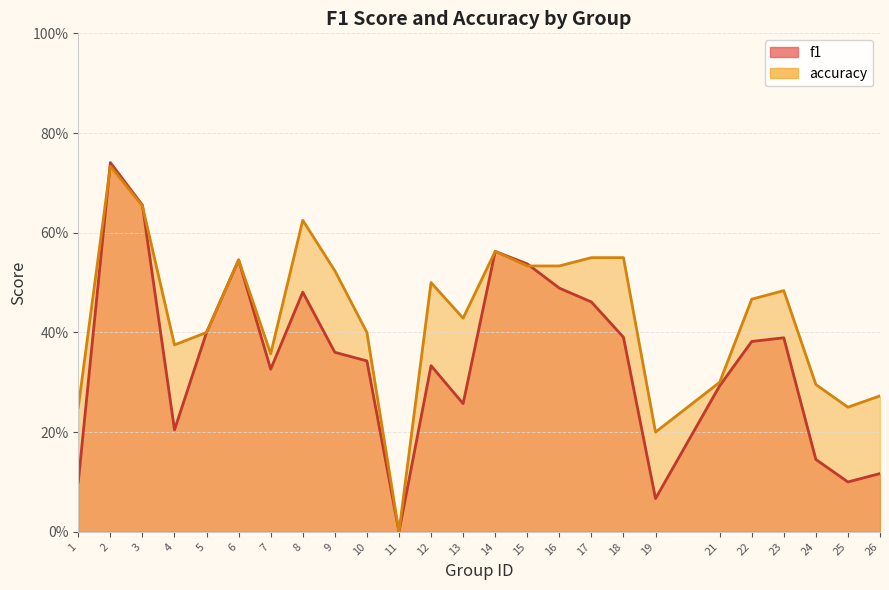

How many interior local valleys does the f1 series have?

6